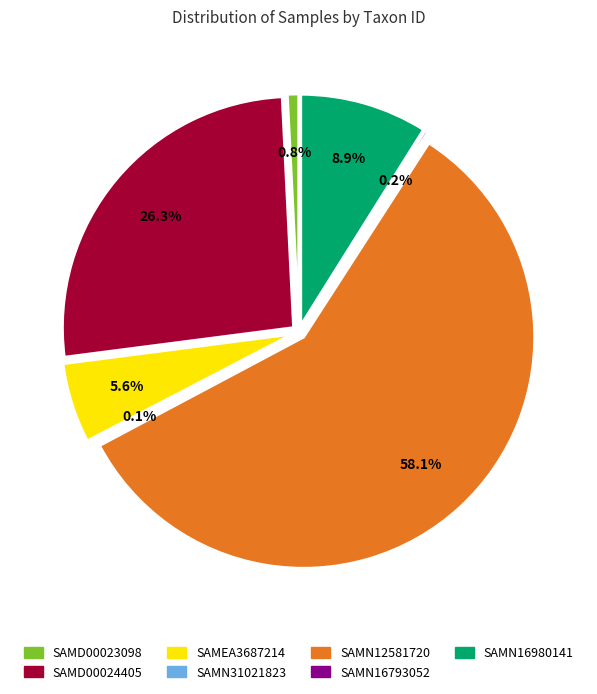

What is the change in value from SAMD00023098 to SAMN31021823?

-29644